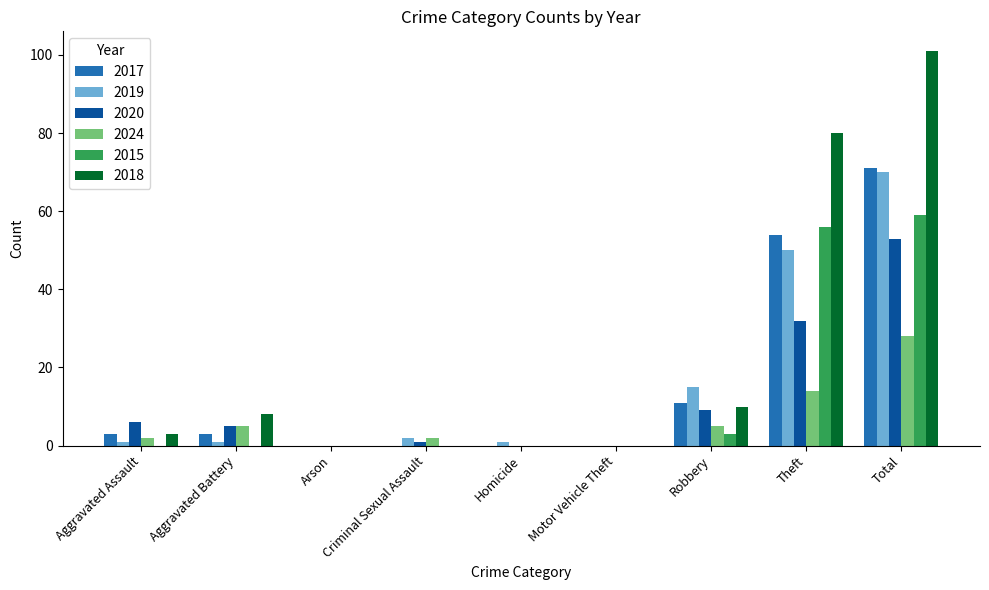

Reading left to right, transcribe all the data shown in this chart.

2017: 3	3	0	0	0	0	11	54	71
2019: 1	1	0	2	1	0	15	50	70
2020: 6	5	0	1	0	0	9	32	53
2024: 2	5	0	2	0	0	5	14	28
2015: 0	0	0	0	0	0	3	56	59
2018: 3	8	0	0	0	0	10	80	101